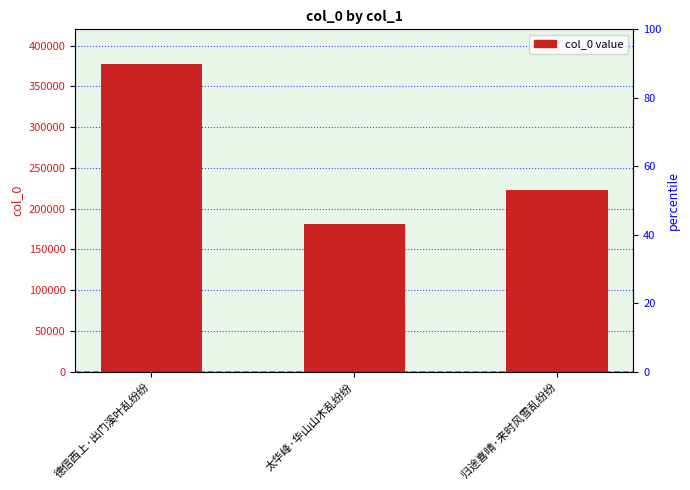

Between 归途喜晴·来时风雪乱纷纷 and 德信西上·出门溪叶乱纷纷, which is larger?

德信西上·出门溪叶乱纷纷